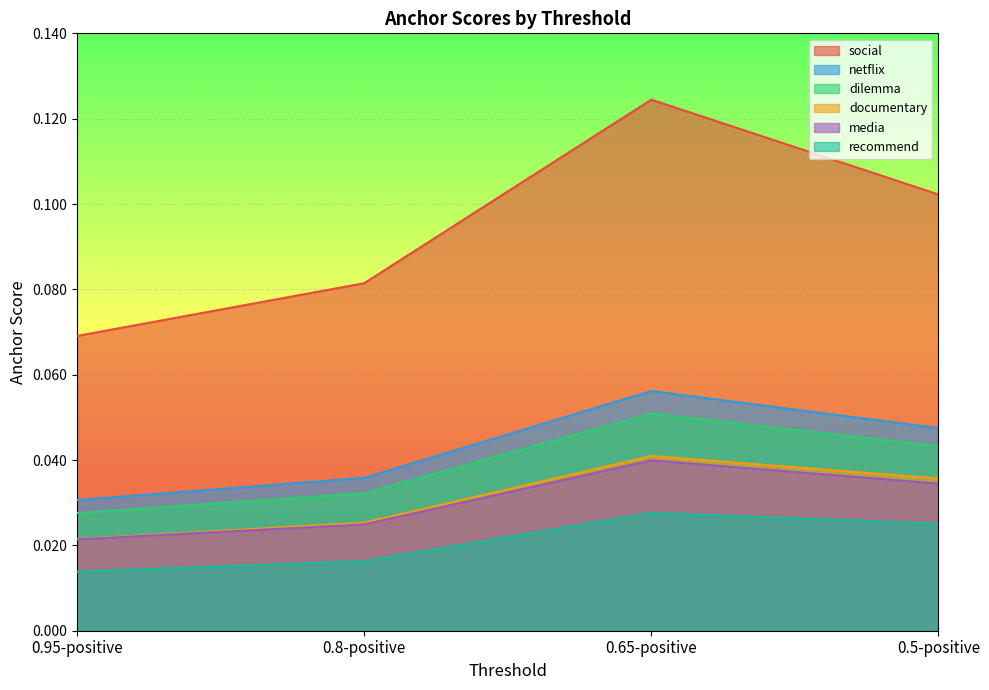

Reading left to right, transcribe all the data shown in this chart.

social: 0.95-positive=0.1	0.8-positive=0.1	0.65-positive=0.1	0.5-positive=0.1
netflix: 0.95-positive=0.0	0.8-positive=0.0	0.65-positive=0.1	0.5-positive=0.0
dilemma: 0.95-positive=0.0	0.8-positive=0.0	0.65-positive=0.1	0.5-positive=0.0
documentary: 0.95-positive=0.0	0.8-positive=0.0	0.65-positive=0.0	0.5-positive=0.0
media: 0.95-positive=0.0	0.8-positive=0.0	0.65-positive=0.0	0.5-positive=0.0
recommend: 0.95-positive=0.0	0.8-positive=0.0	0.65-positive=0.0	0.5-positive=0.0